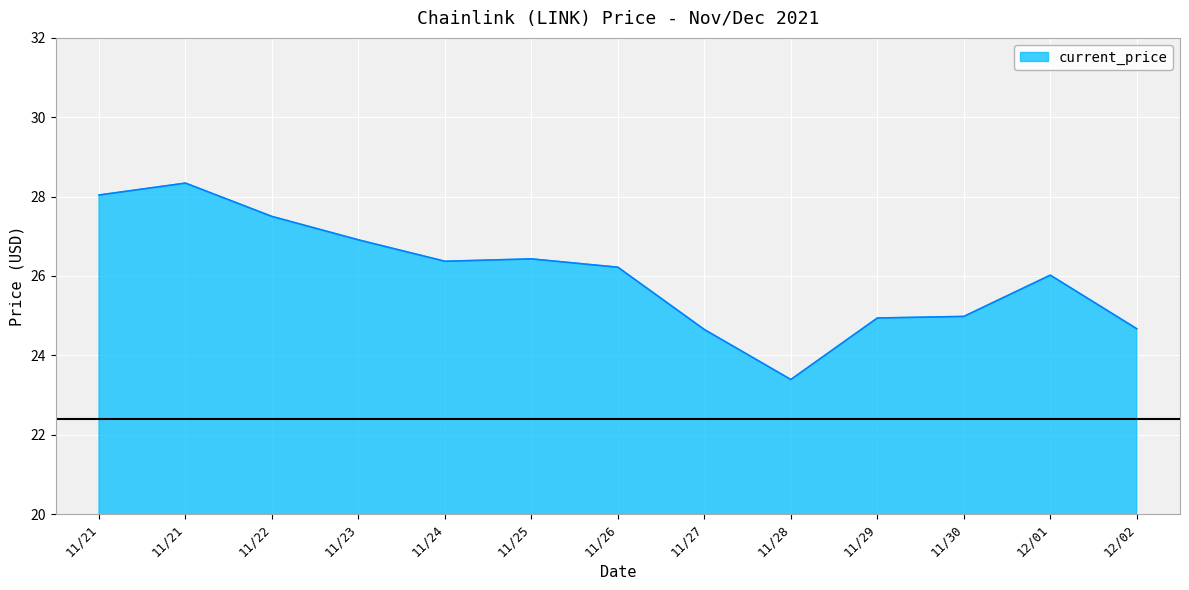

At which category does the data reach its first local valley?

11/24